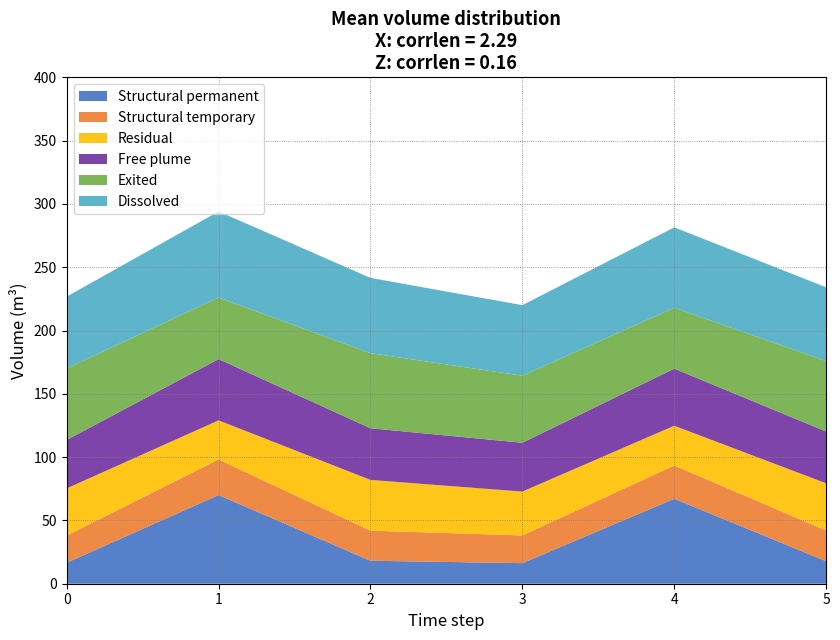

What is the total value across all series at 5?

234.1